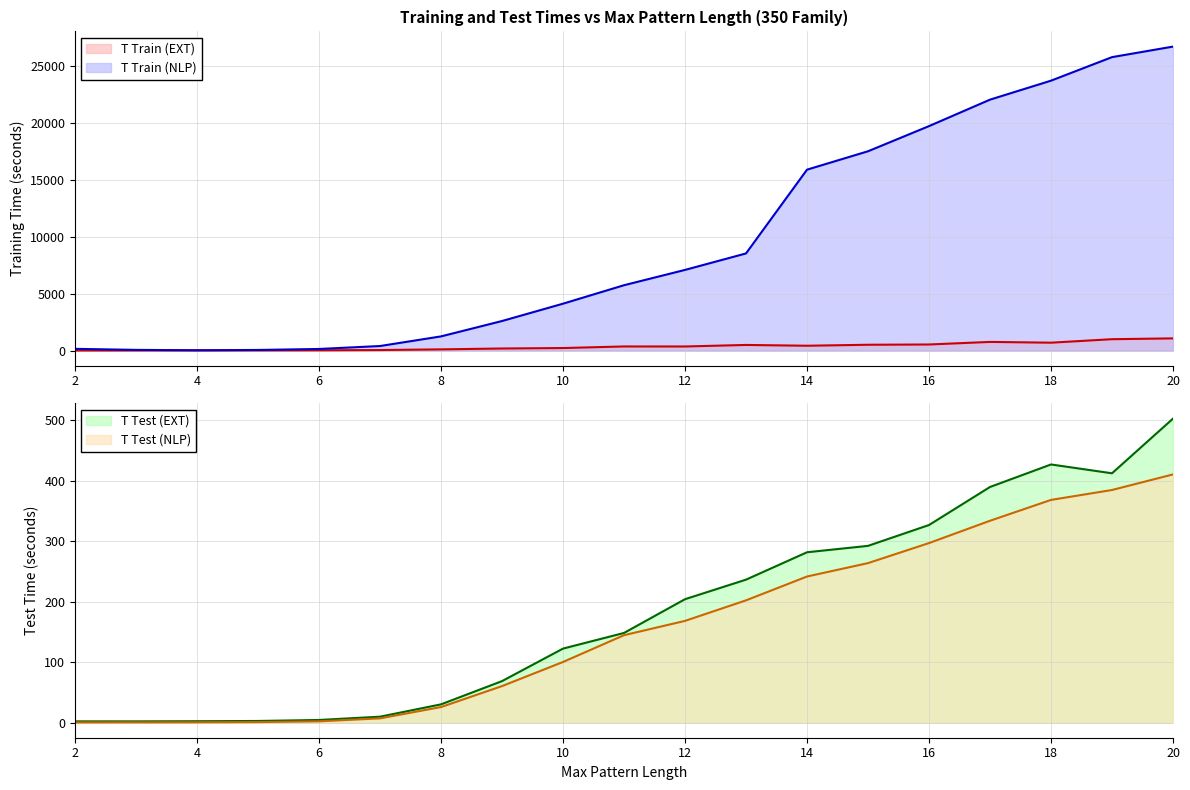

Which series changed the most between 18 and 19?

T Train (NLP)